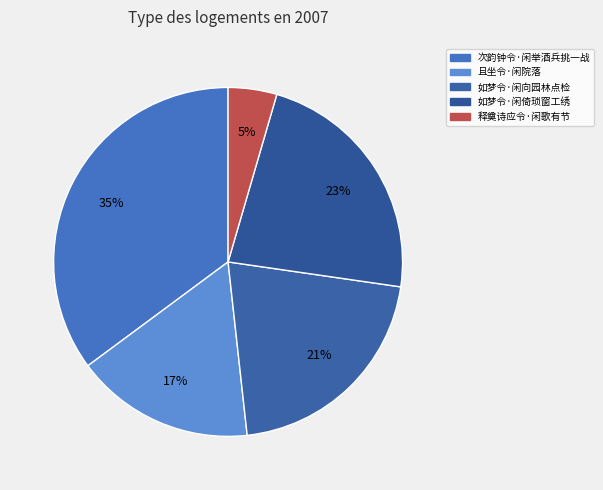

Is there a majority slice in this chart?

No